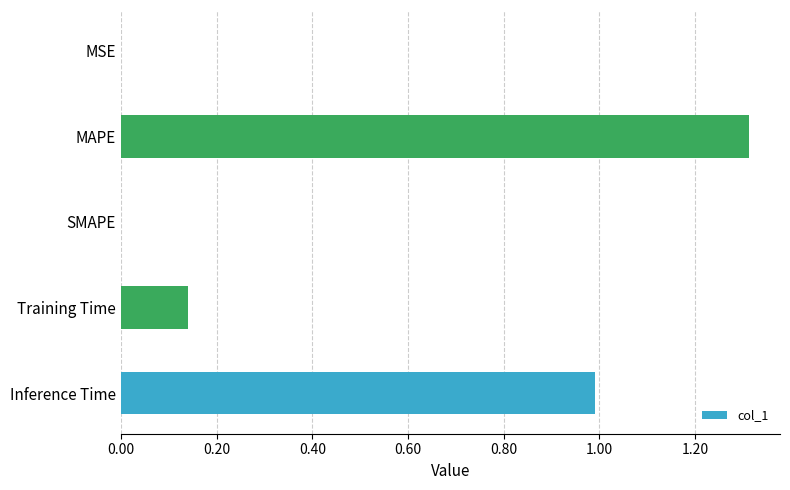

How many series are shown in this chart?

1